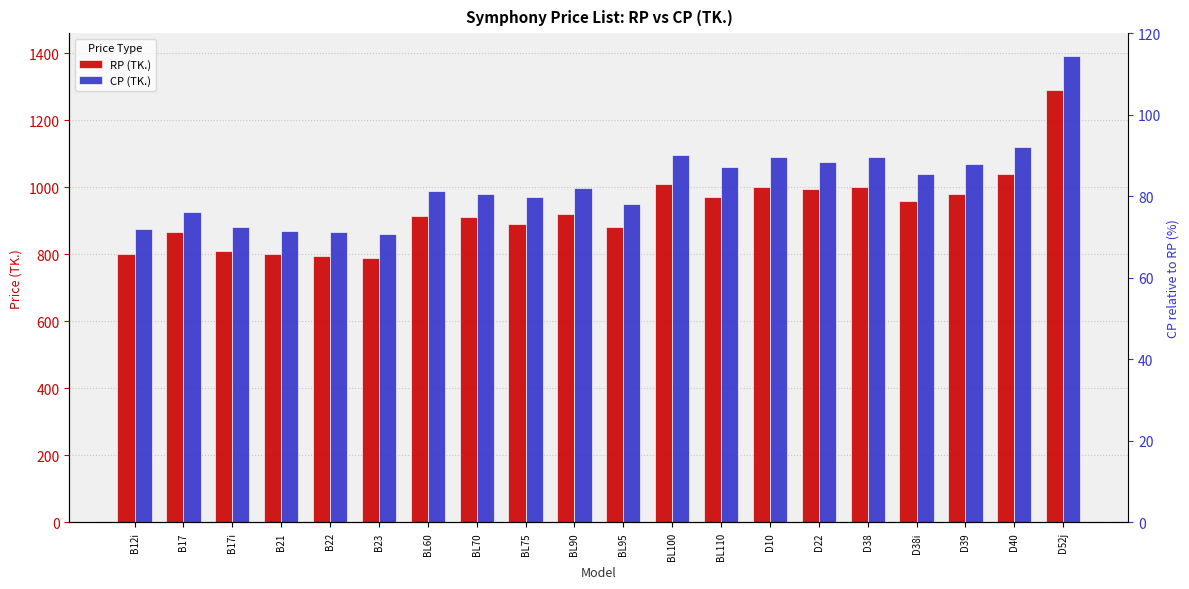

How many bars are there in each group?

2